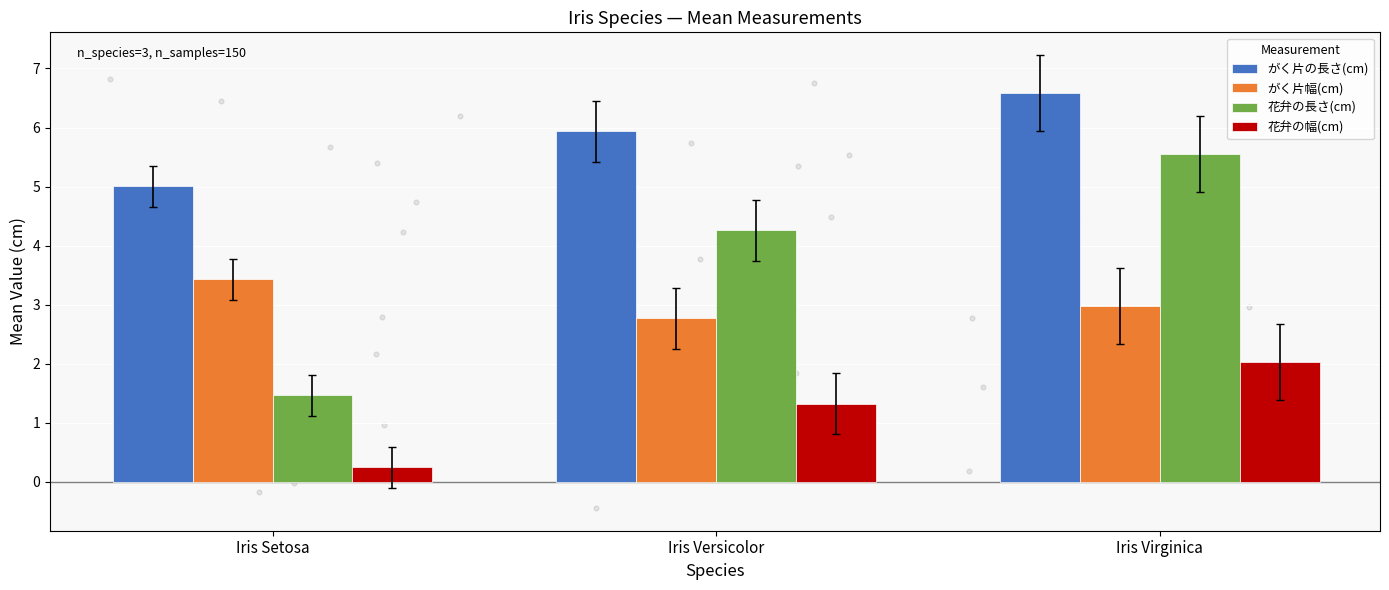

At which category is the sum across all series the highest?

Iris Virginica